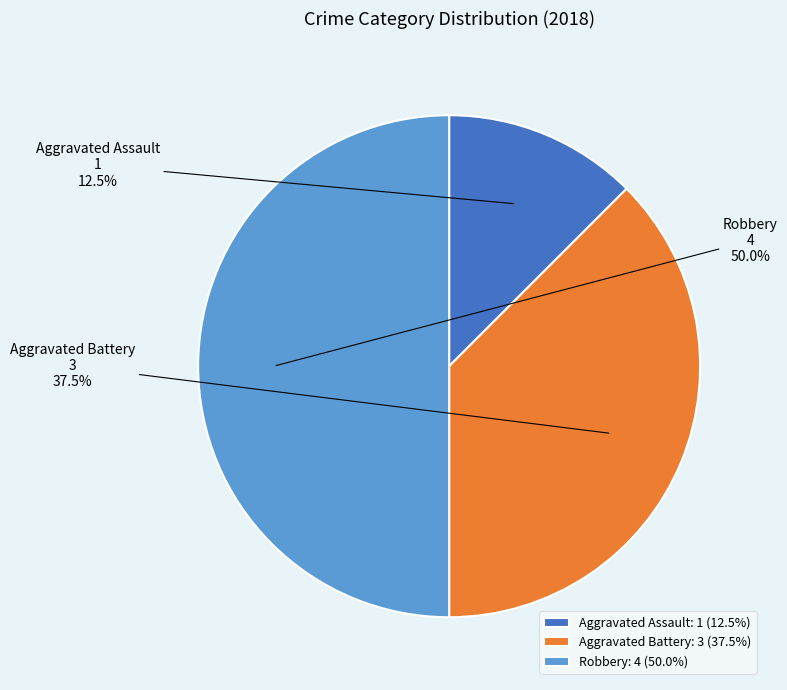

Do Aggravated Assault and Robbery together represent more than half of the pie?

Yes